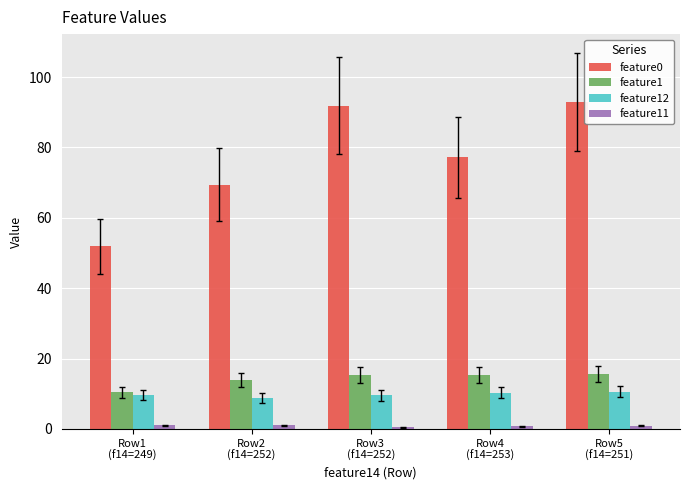

Which series has the widest spread of values?

feature0